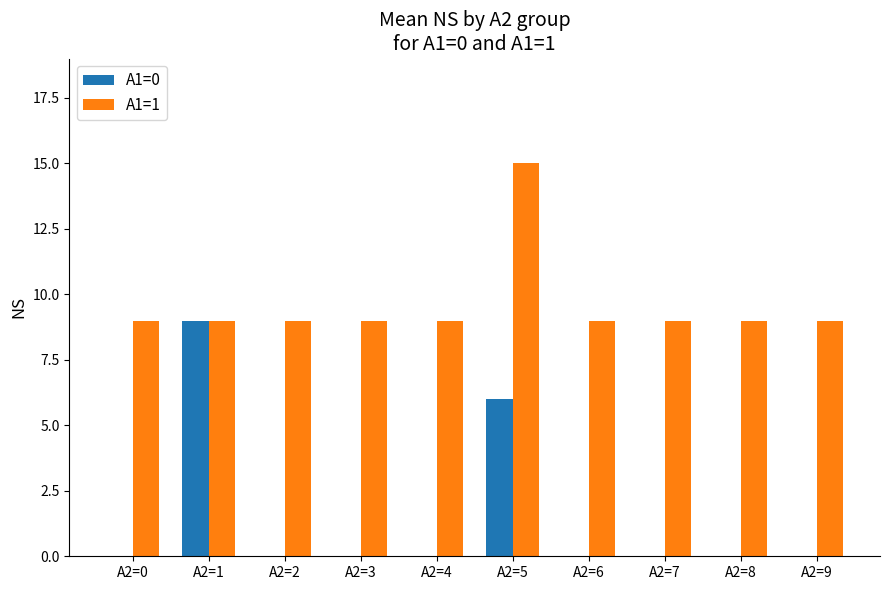

At which label does A1=0 reach its peak?

A2=1